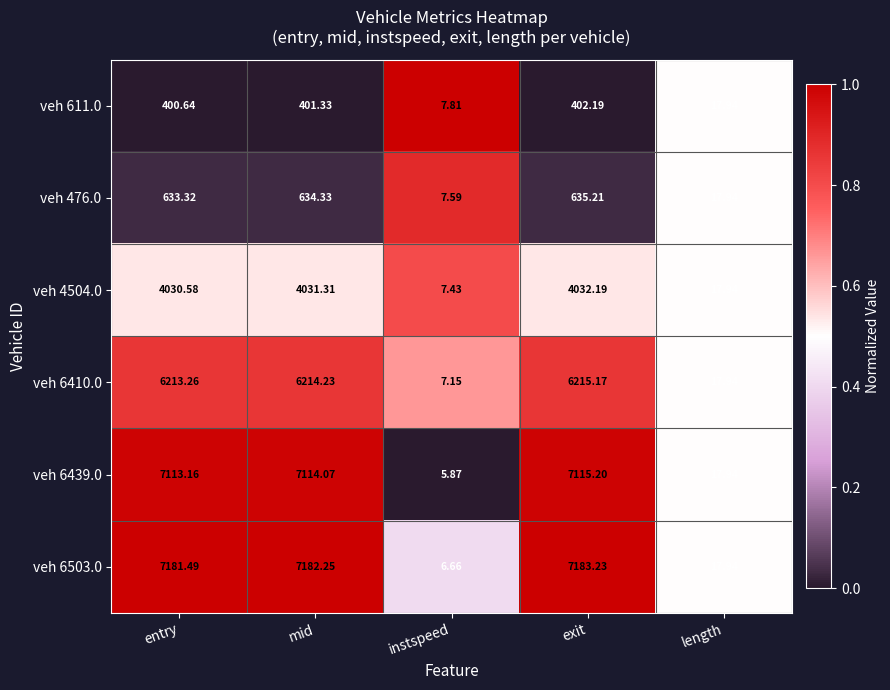

At which category is the sum across all series the highest?

exit